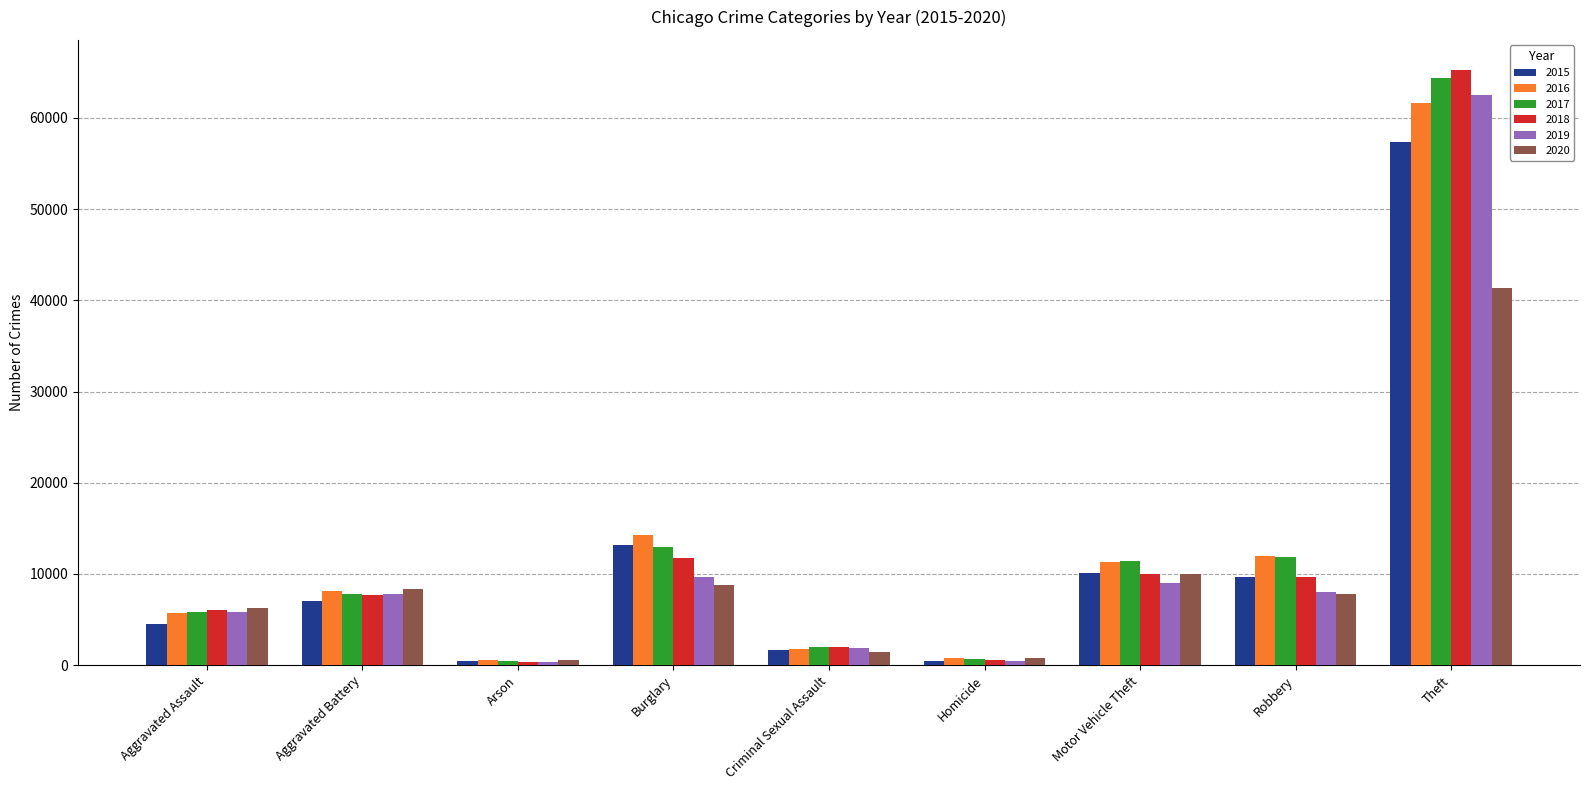

At which label is 2015 closest to 28899?

Burglary